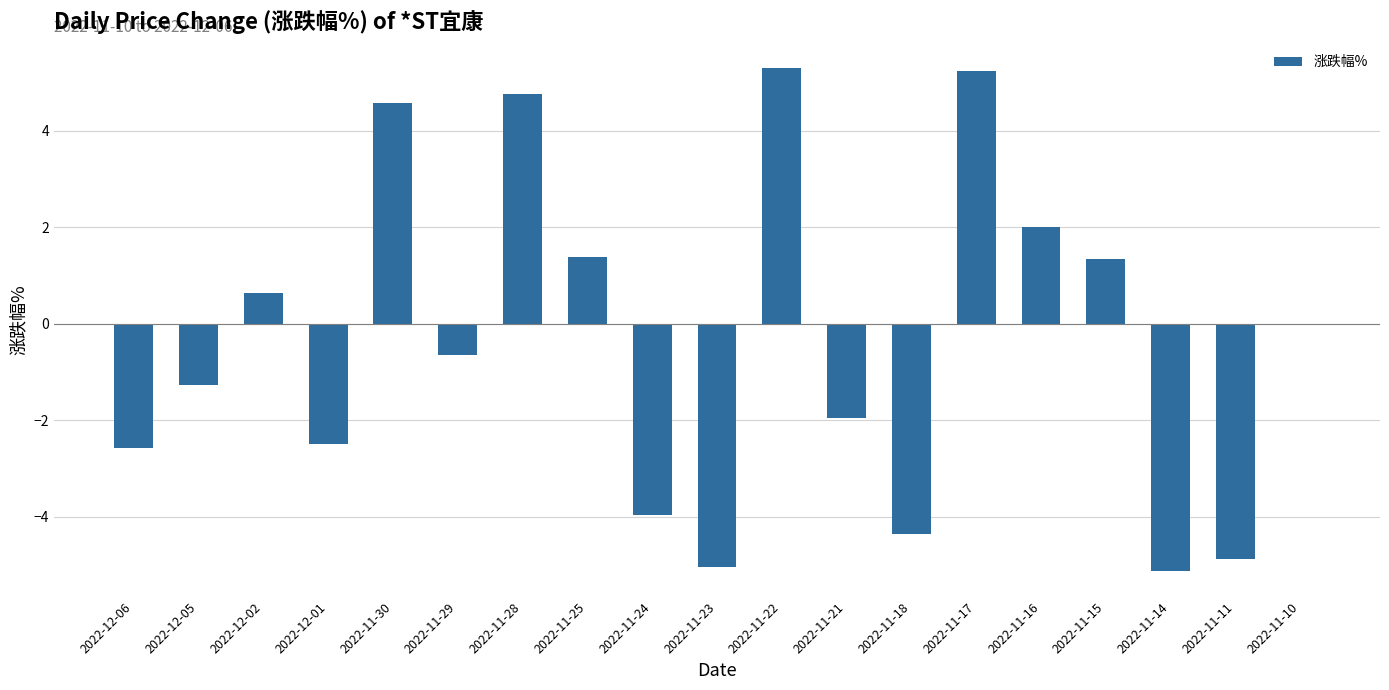

Where is the data nearest to the value 0?

2022-11-10